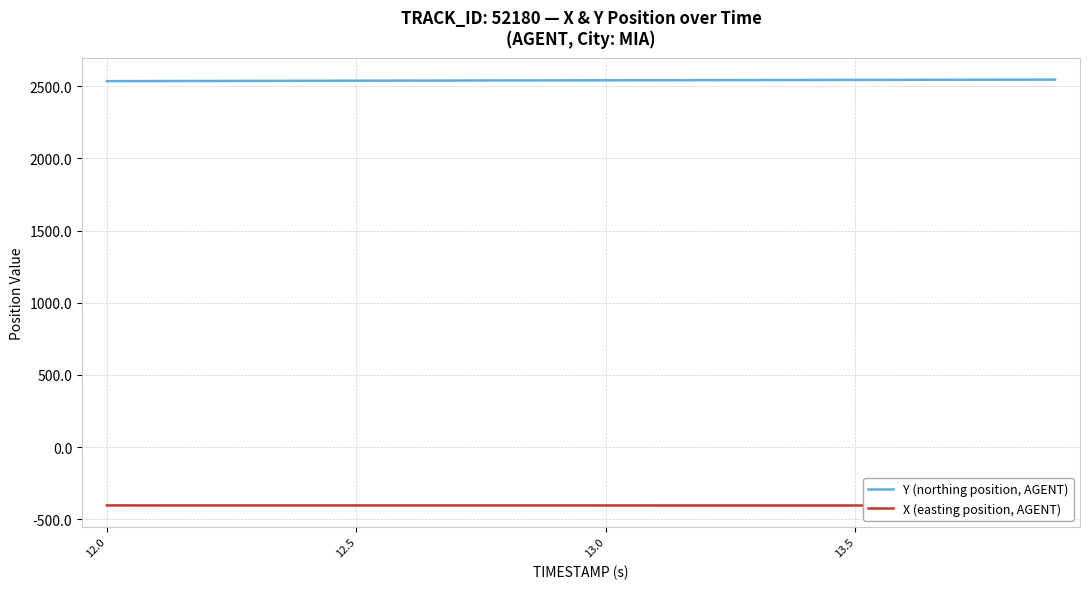

What is the maximum value for Y (northing position, AGENT)?

2546.5